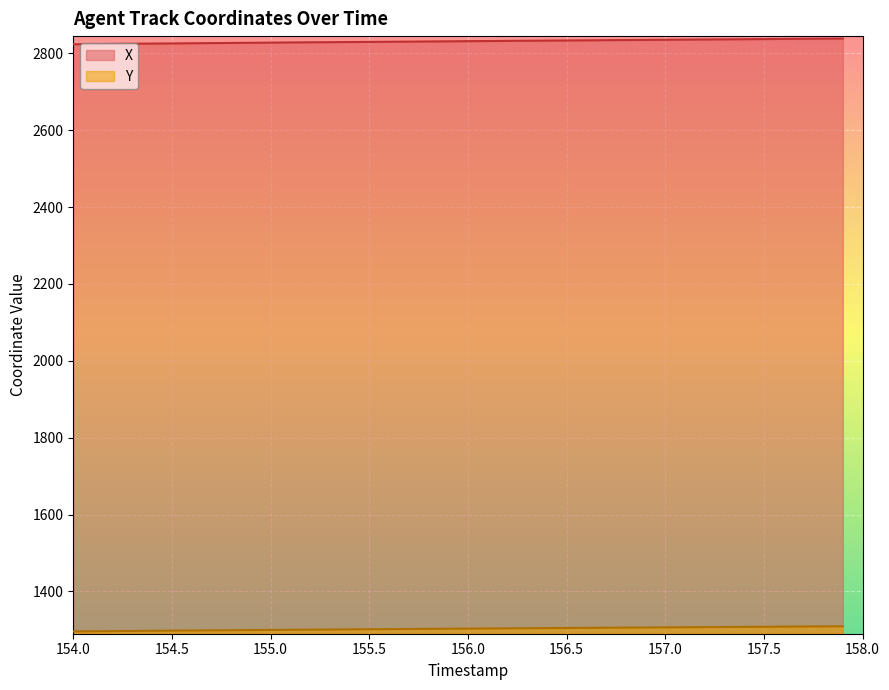

What is the value of the X point at the 34th from the left?

2836.6